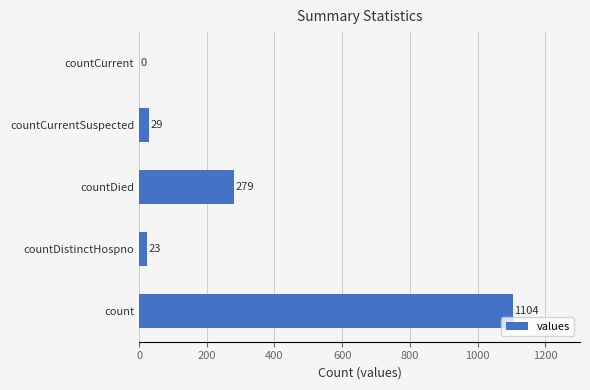

Does the chart contain stacked bars?

No